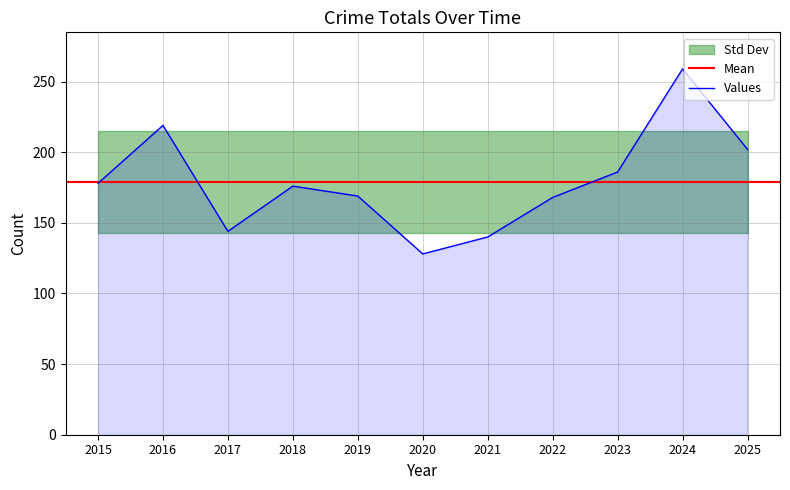

Is it true that Values equals 202 at 2025?

True